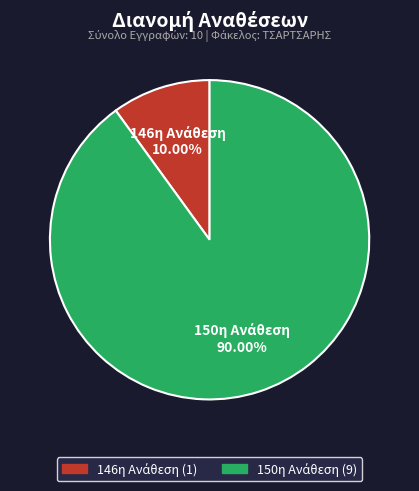

Is there a majority slice in this chart?

Yes